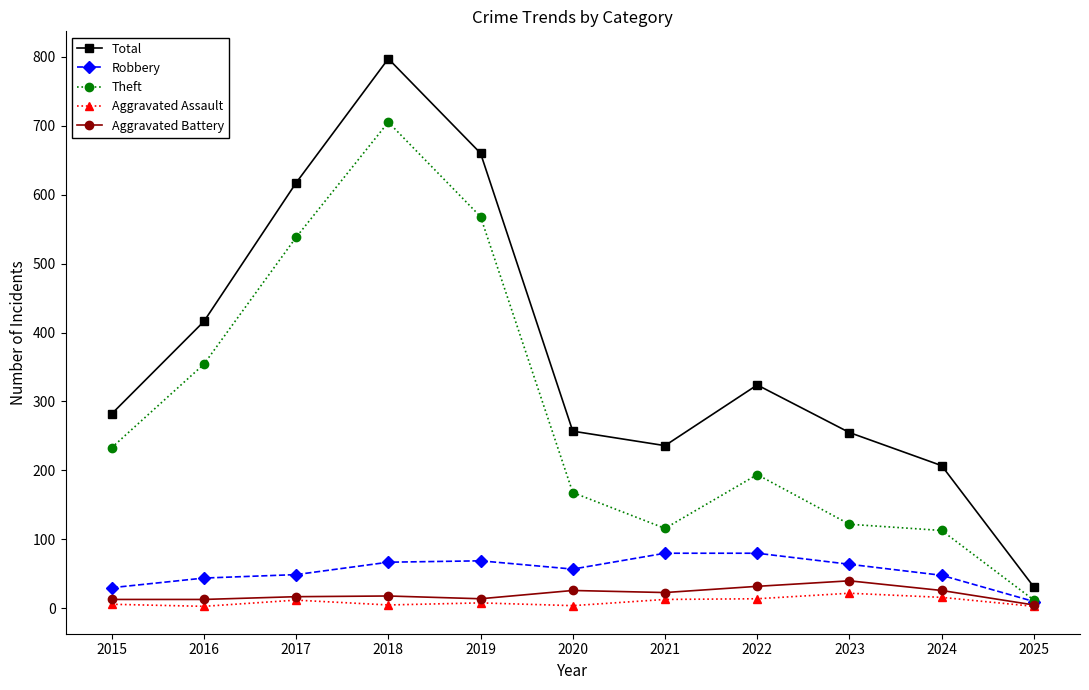

Read the Robbery value at 2024, to the nearest 5.

50